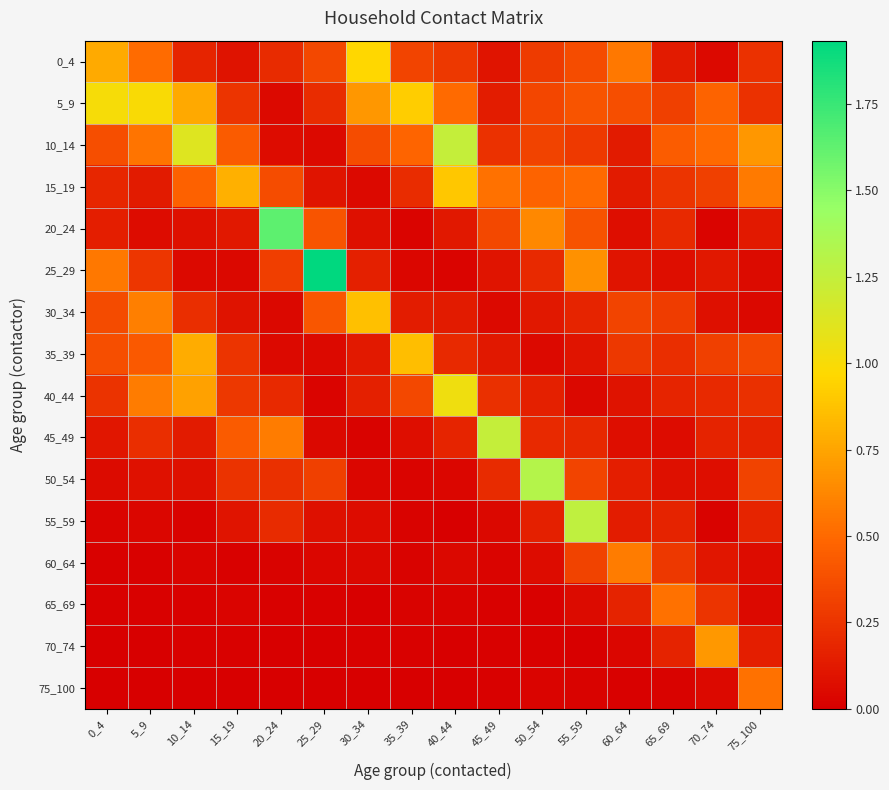

Which series has the widest spread of values?

25_29